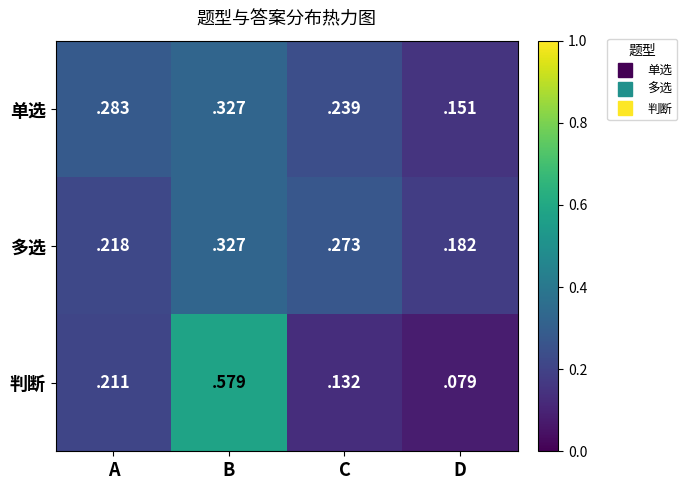

Count the number of categories in the chart.

4